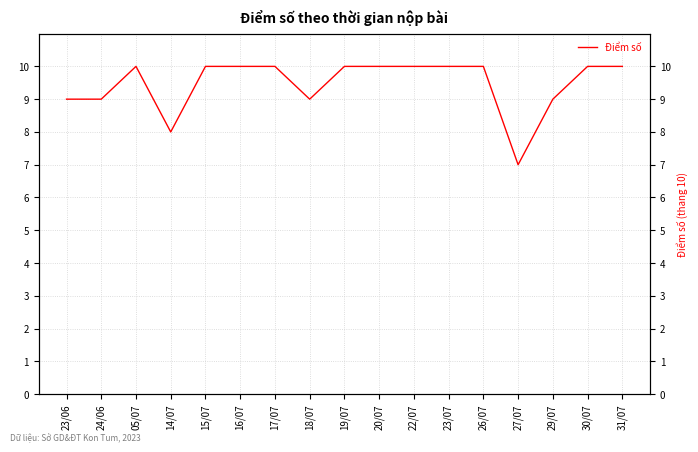

How many lines are shown in the chart?

1